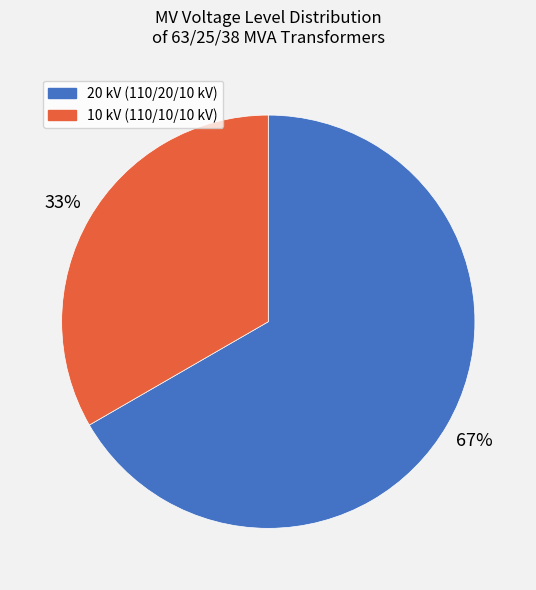

To the nearest percent, what is the average slice percentage?

50%